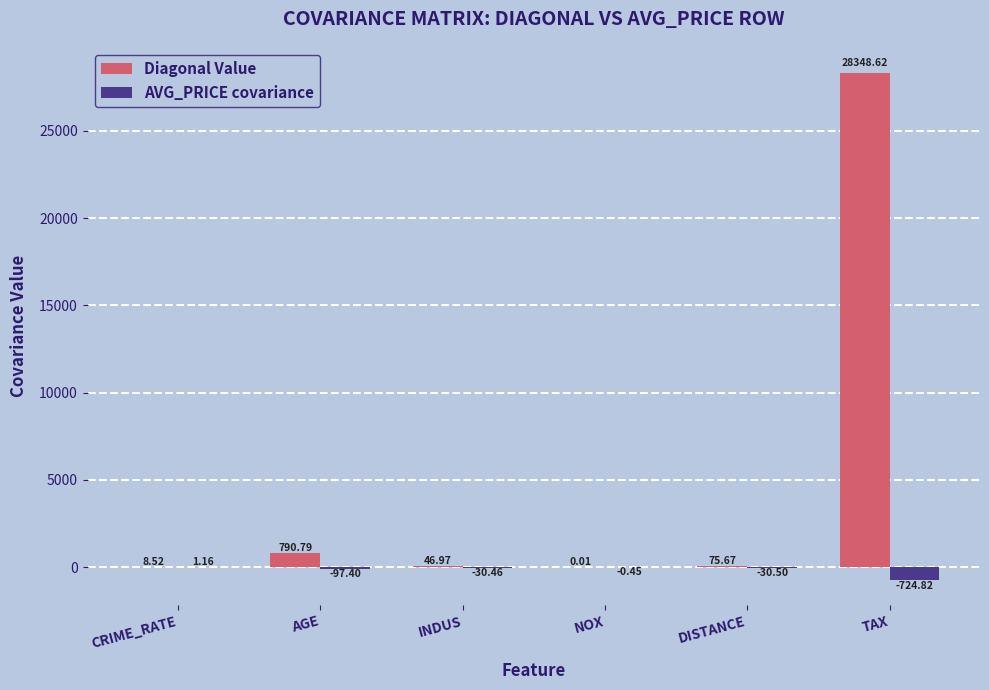

Does the chart contain stacked bars?

No